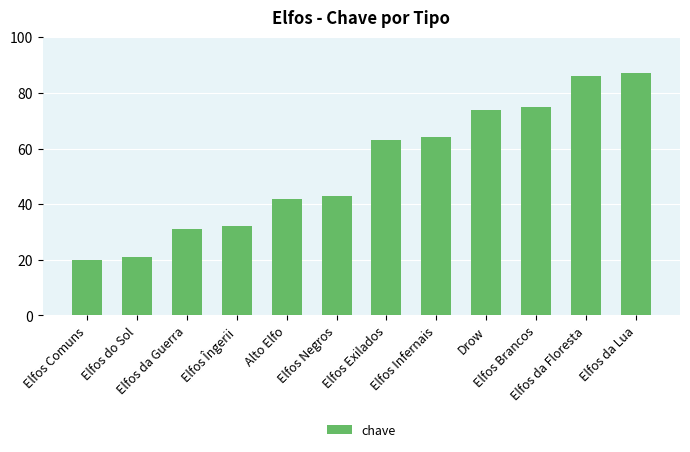

The value at Elfos da Guerra is 20. True or false?

False